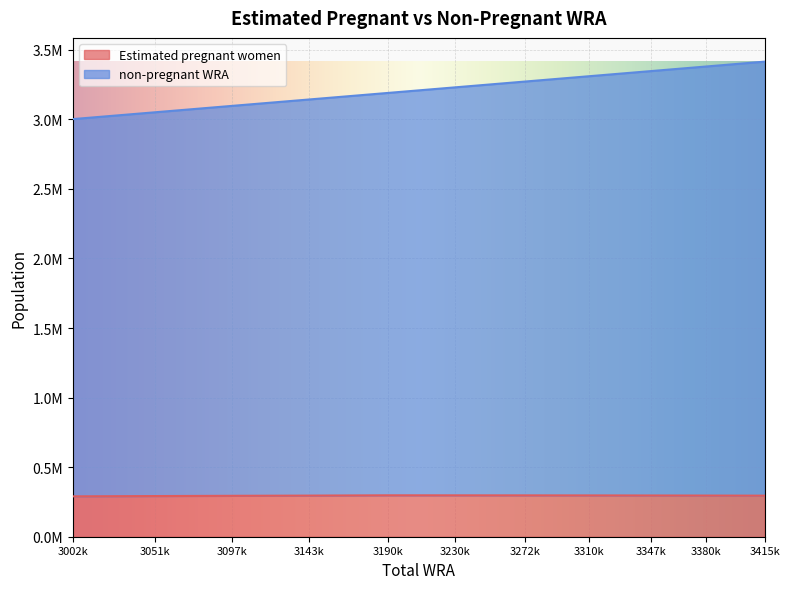

Reading left to right, list all the values displayed in this chart.

Estimated pregnant women: 290163.8	292351.8	294125.2	295625.1	297751.1	297537.4	297307.4	296971.7	296507.4	295892.7	295174.3
non-pregnant WRA: 3002000.0	3051000.0	3097000.0	3143000.0	3190000.0	3230000.0	3272000.0	3310000.0	3347000.0	3380000.0	3415000.0